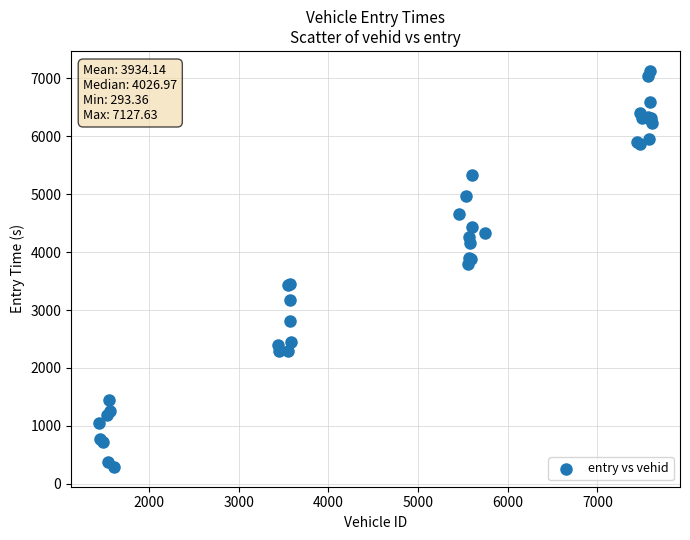

What Y value in the scatter plot is closest to 3710?

3801.0